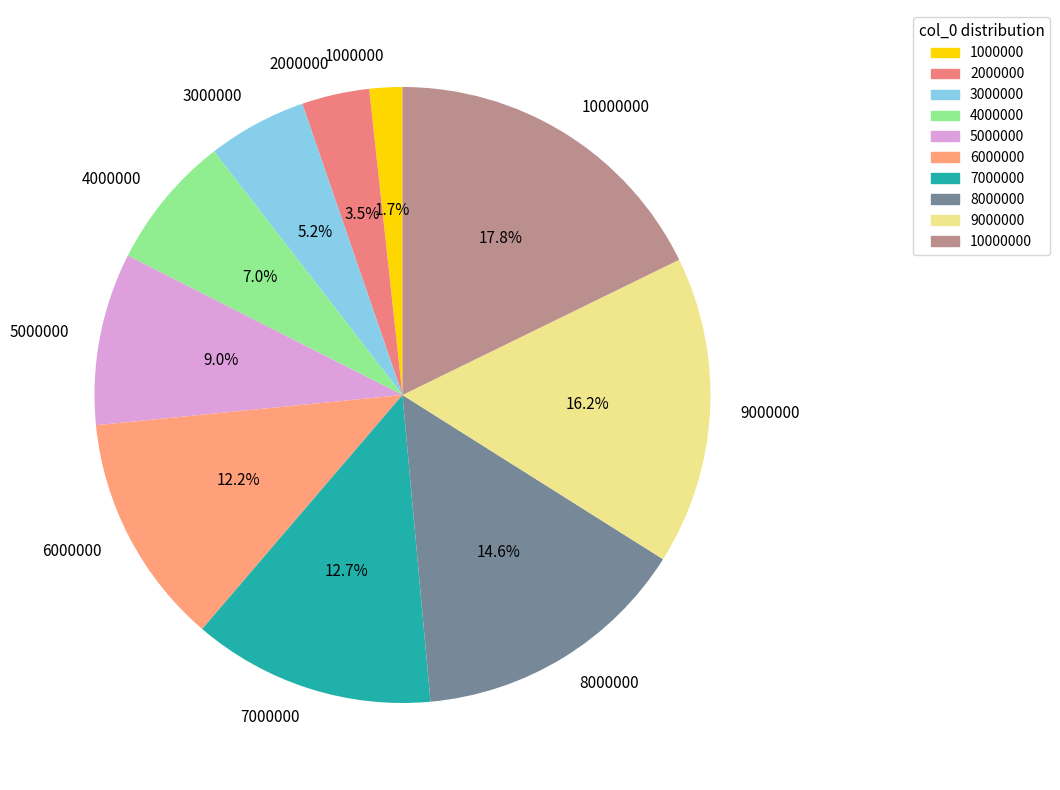

Is 3000000 the majority of the pie?

No